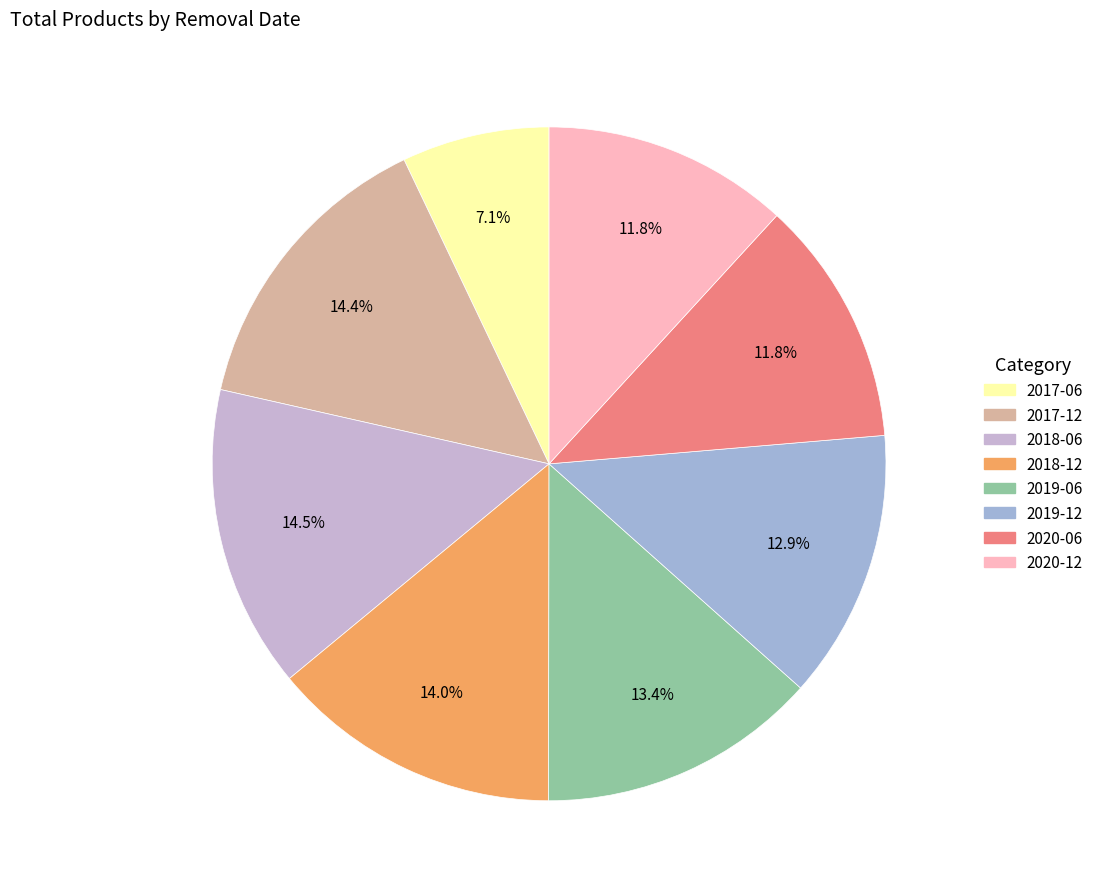

Is it true that 2019-06 is 13% of the pie?

True